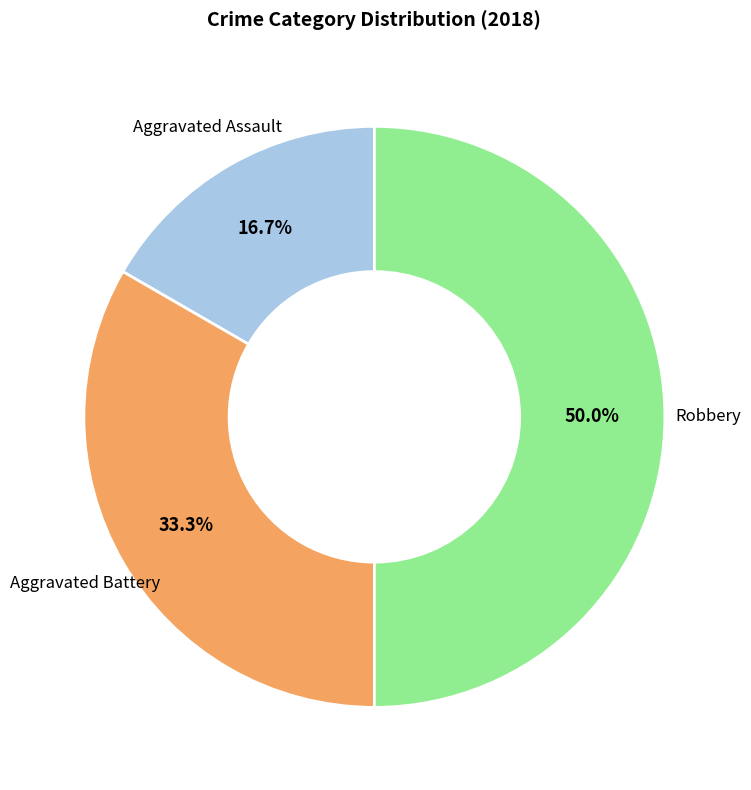

Approximately how many times larger is the value at Aggravated Assault compared to Aggravated Battery?

0.5